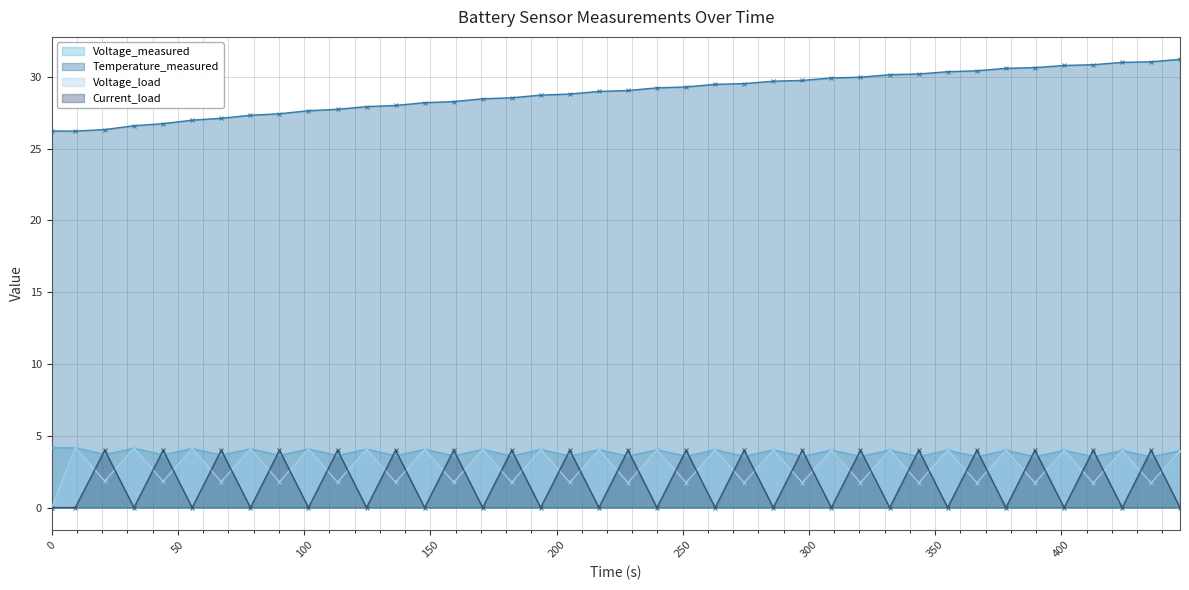

What is the average value of the Temperature_measured series?

28.9